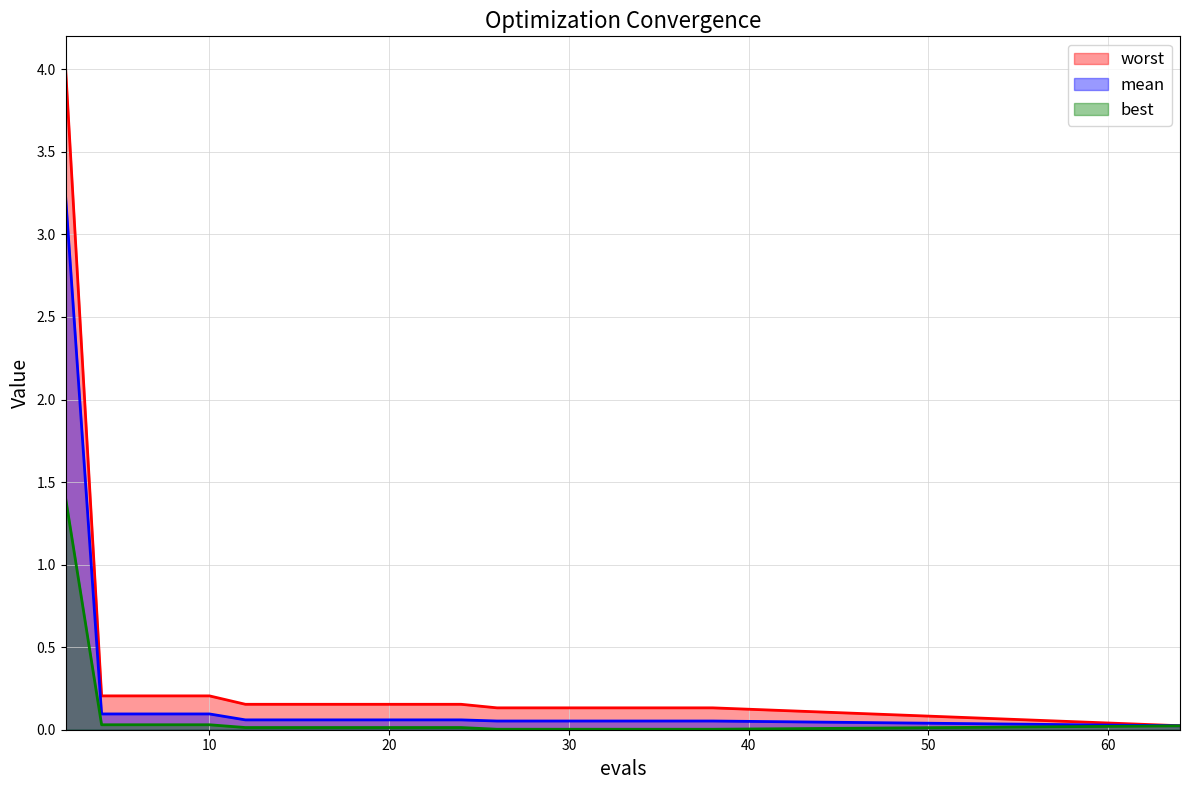

Where is worst nearest to the value 2?

4